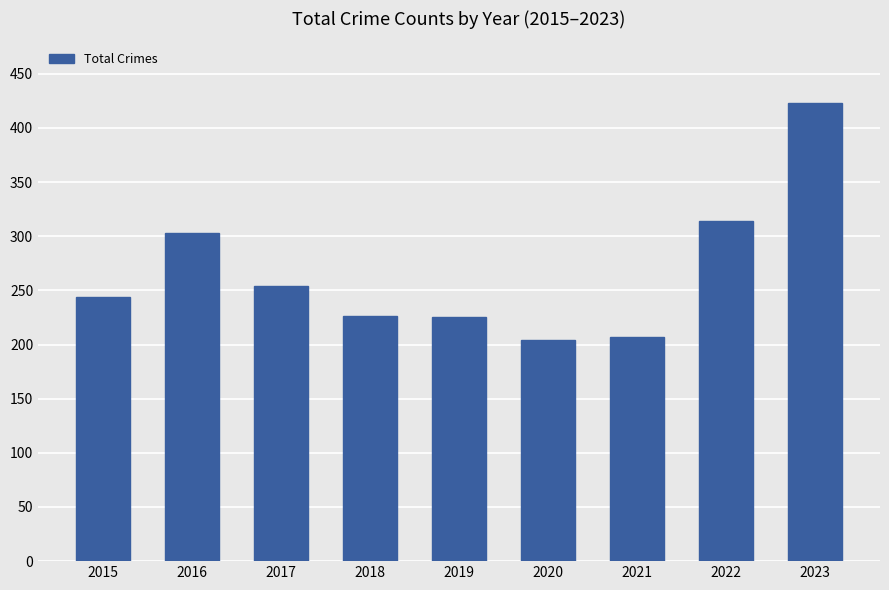

What is the value of the 2nd bar from the left?

303